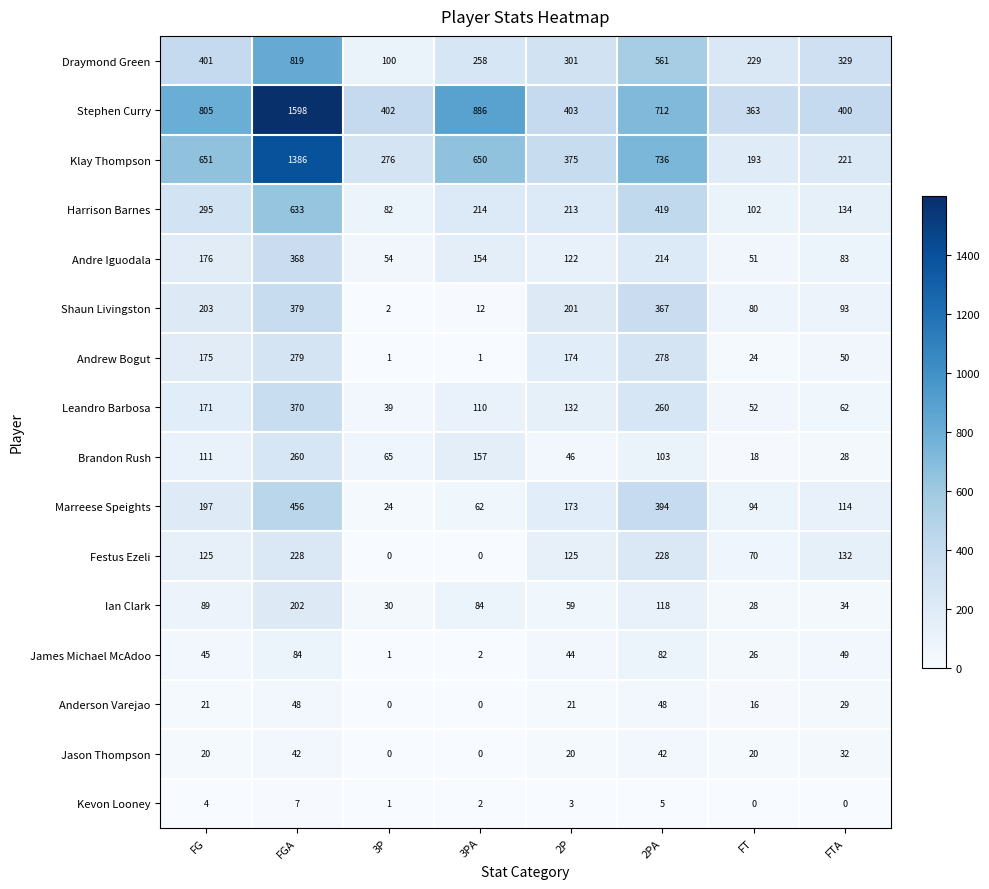

At which label does Klay Thompson first exceed 650?

FG